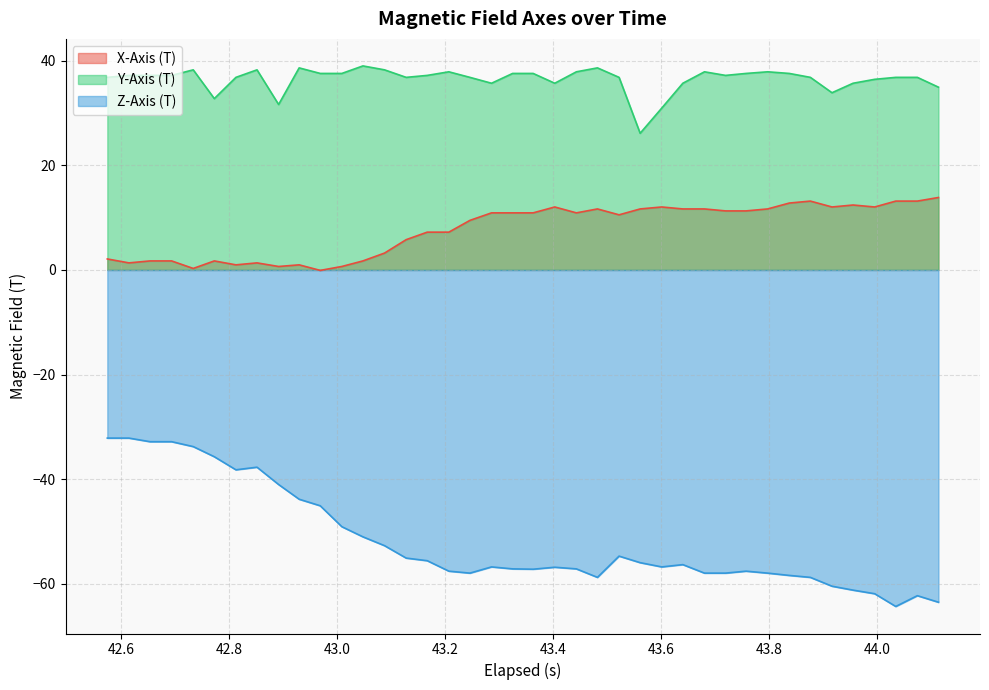

What is the difference between the second highest and minimum values in the Y-Axis (T) series?

12.5